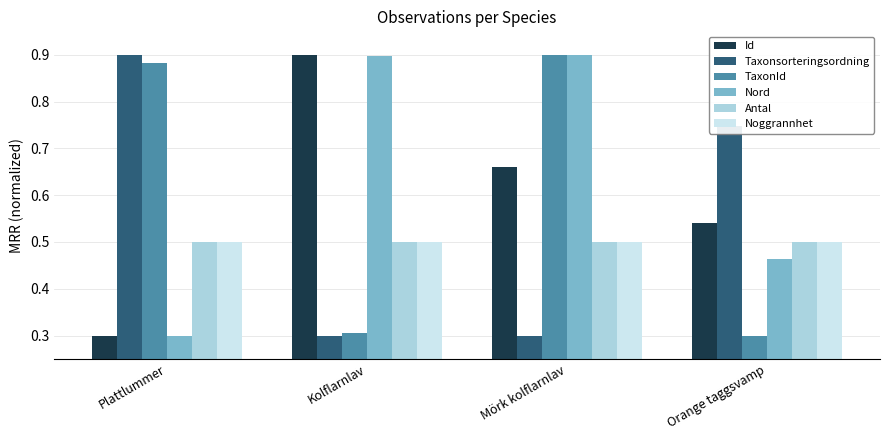

Count the Id values in the range 0 to 1.

4